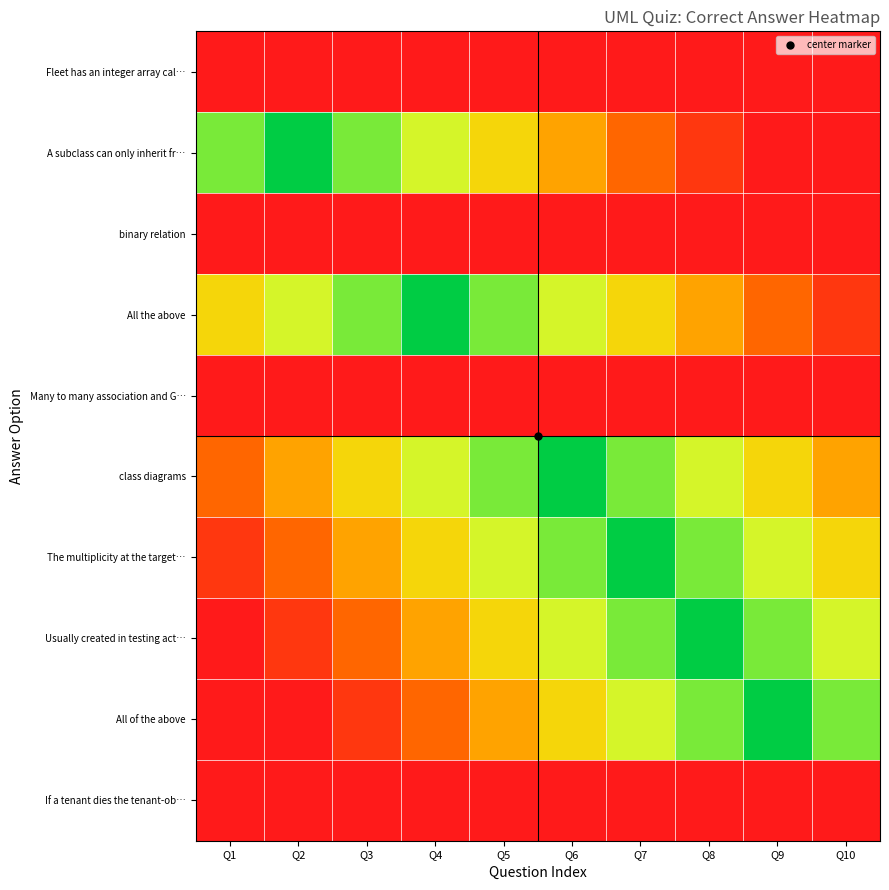

Between Q6 and Q5, which is larger?

Q6